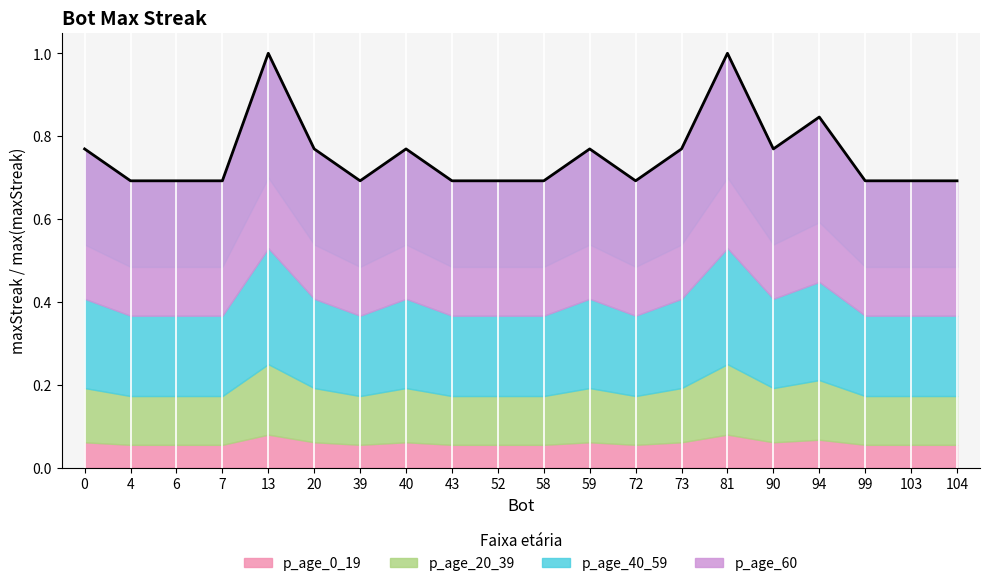

What is the greatest value displayed?

1.0